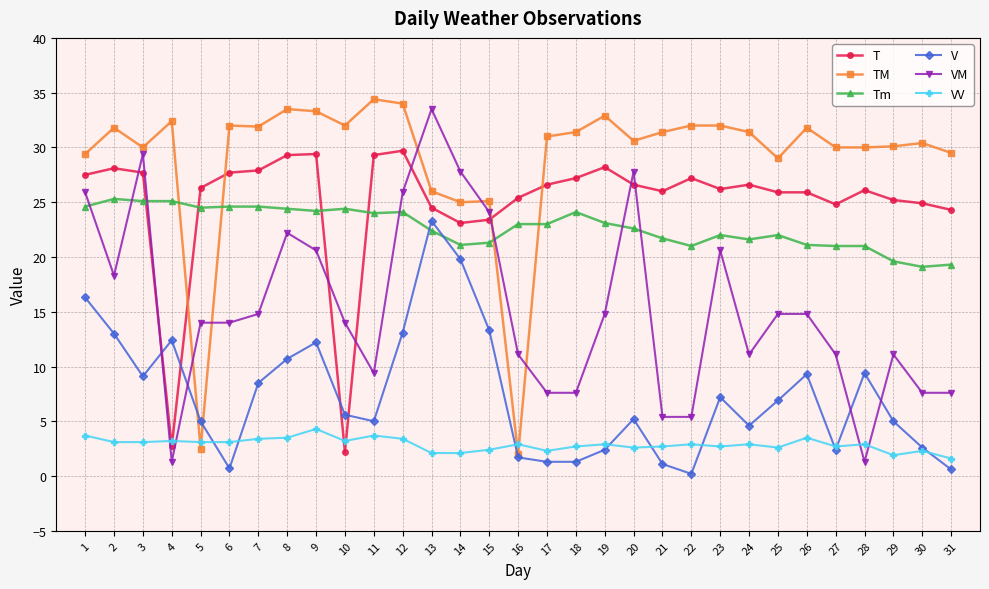

The value of VV at 8 is 5.1. True or false?

False